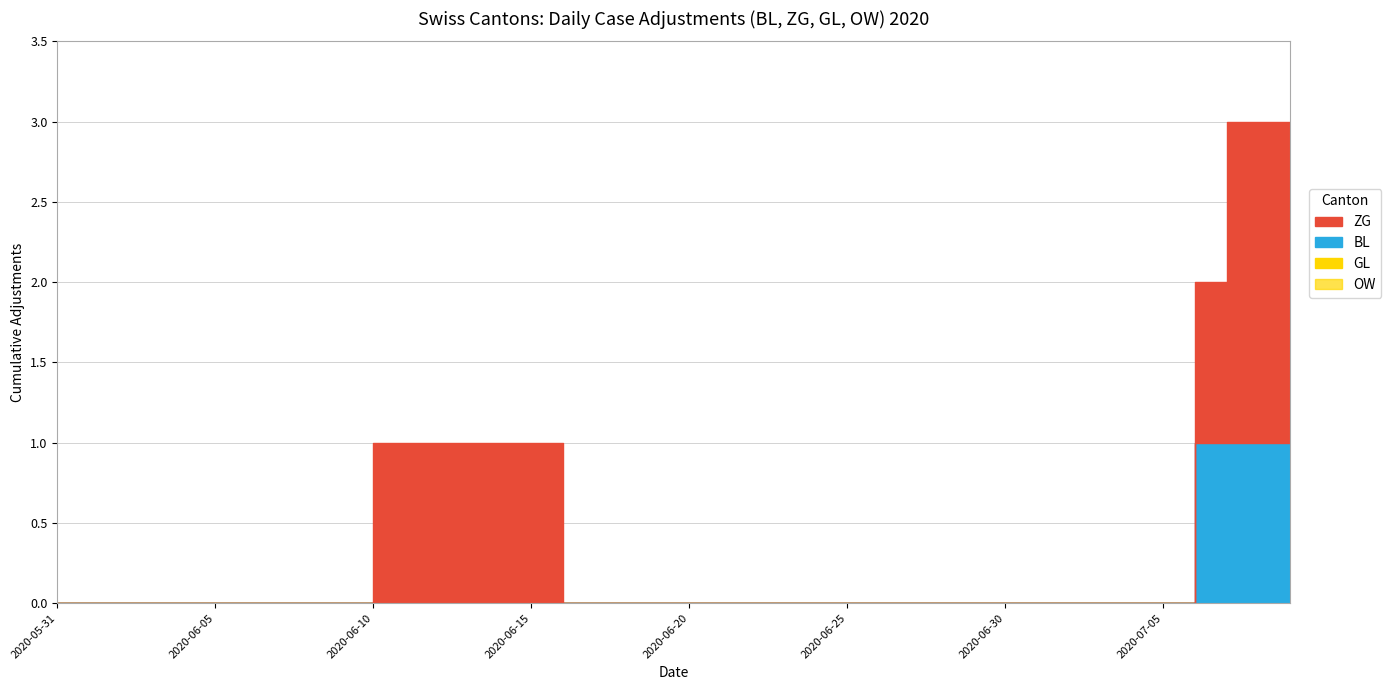

At which category is the sum across all series the highest?

2020-07-07